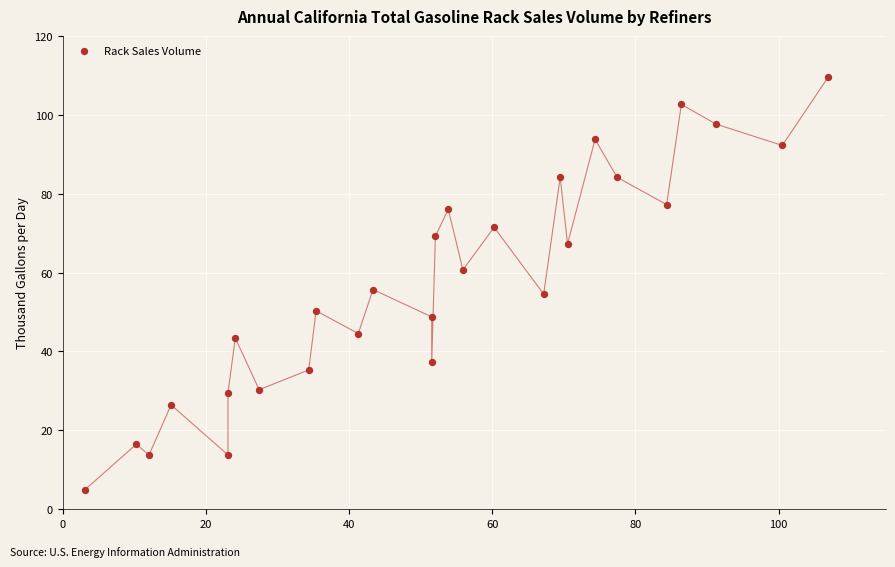

What is the range of Y values (max minus min)?

104.6